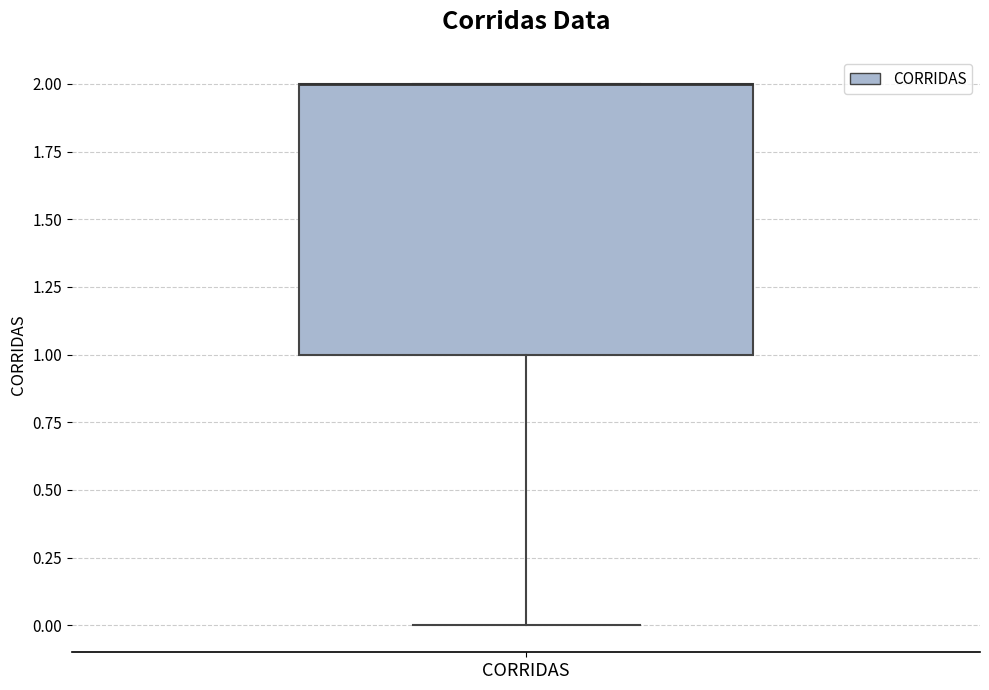

Read this box plot against the y-axis: the position of the median line, the range covered by the box, and the ends of both whiskers. The values are not printed on the chart, so give them approximately, as read against the axis.

median 2 (drawn on the box's upper edge), box 1 to 2, whiskers 0 to 2